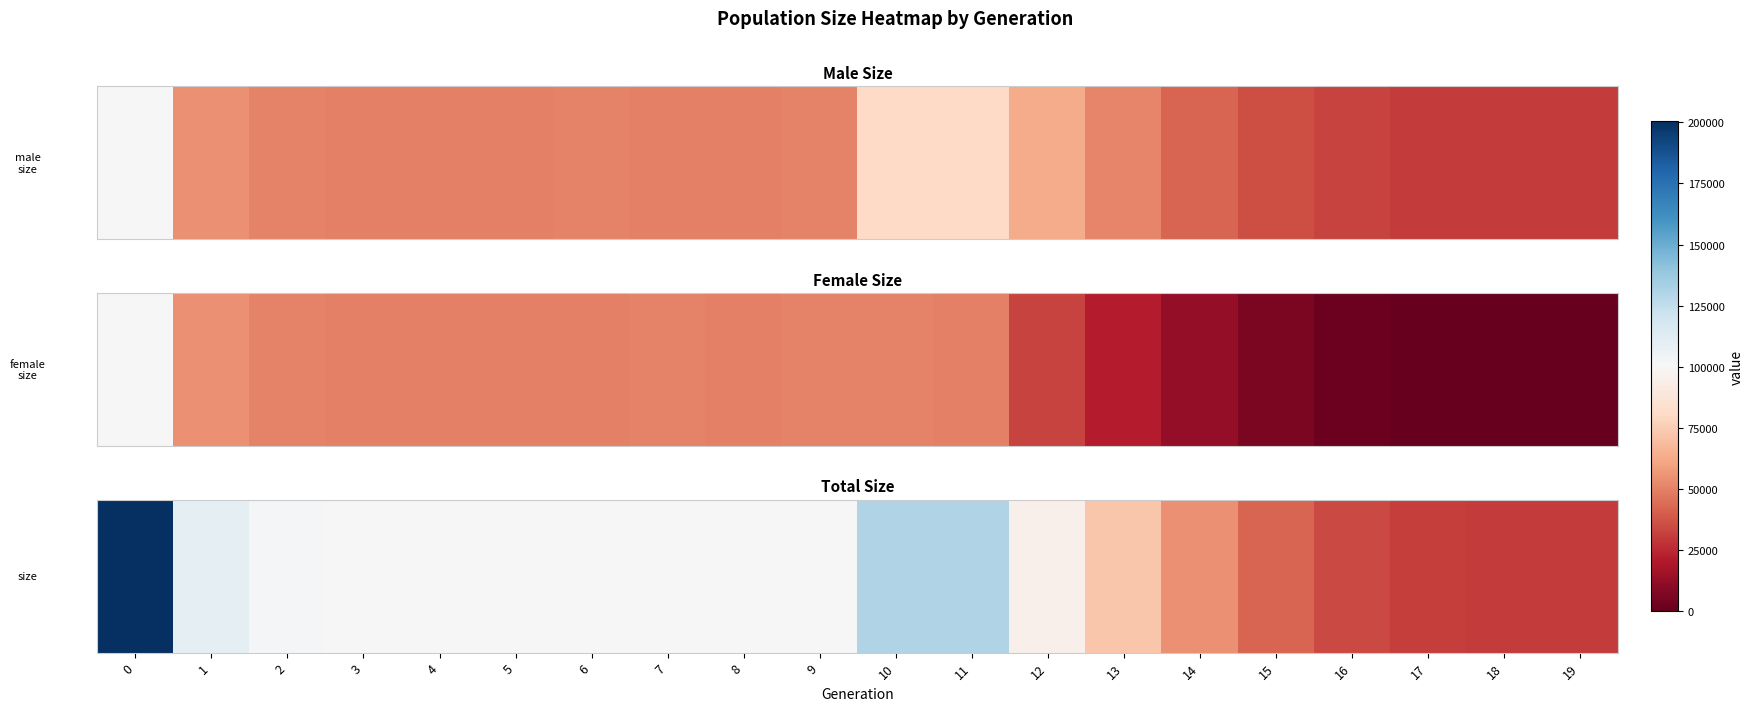

How many data points are less than 100031?

10